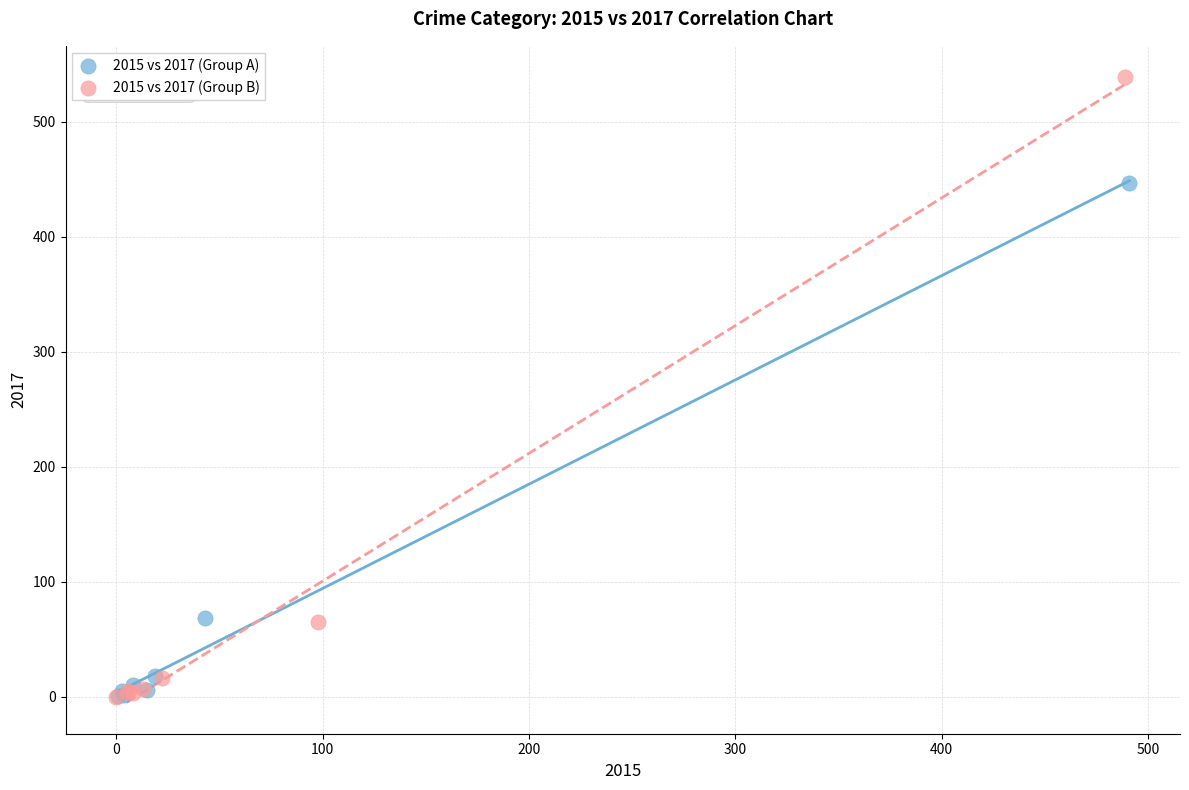

Which series contains the highest Y value?

2015 vs 2017 (Group B)